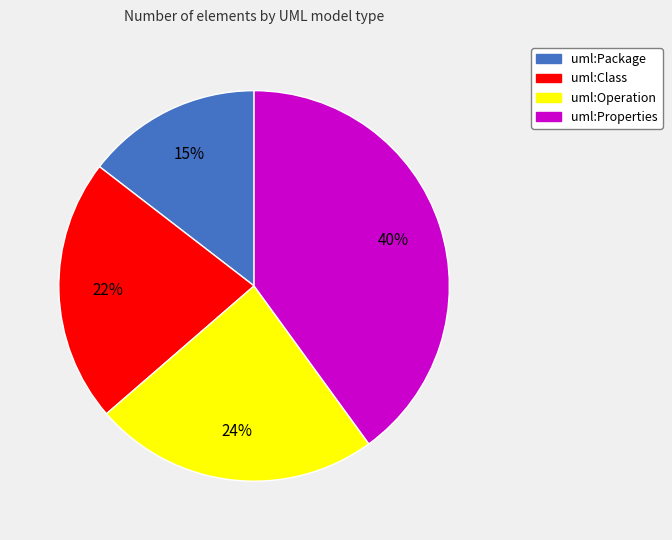

The uml:Operation slice represents 9% of the pie. True or false?

False